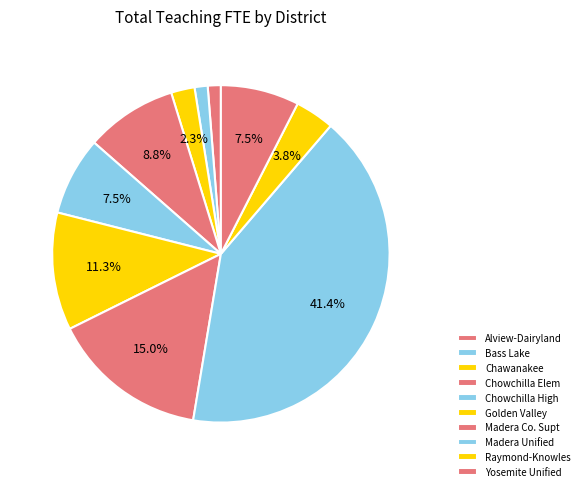

What is the largest slice in the pie chart?

Madera Unified